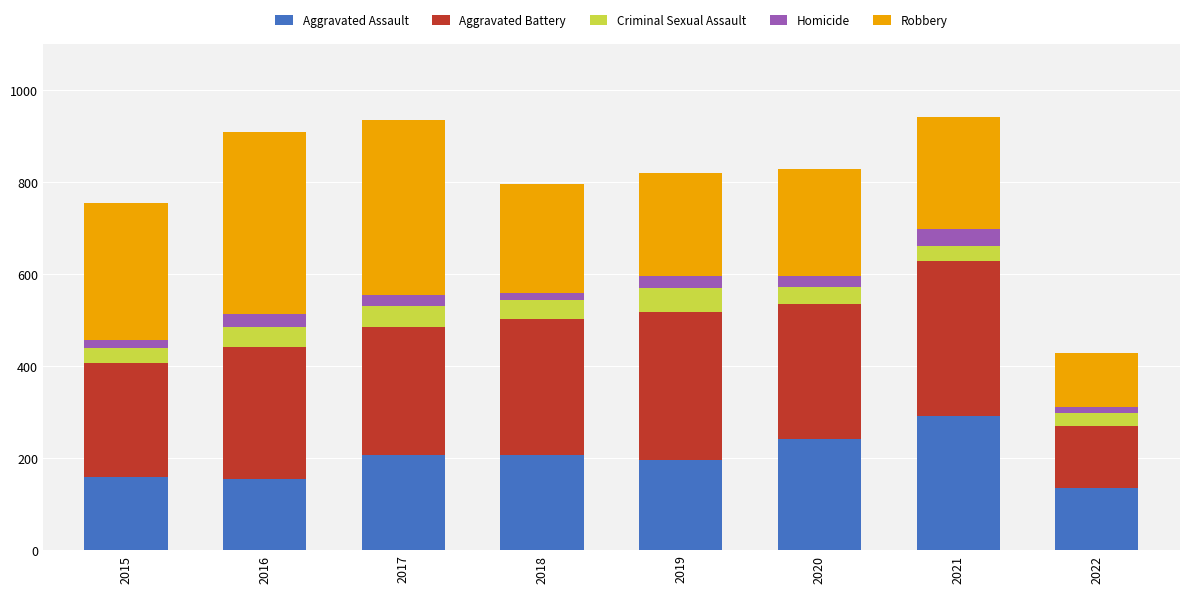

Is it true that Aggravated Assault equals 292 at 2021?

True